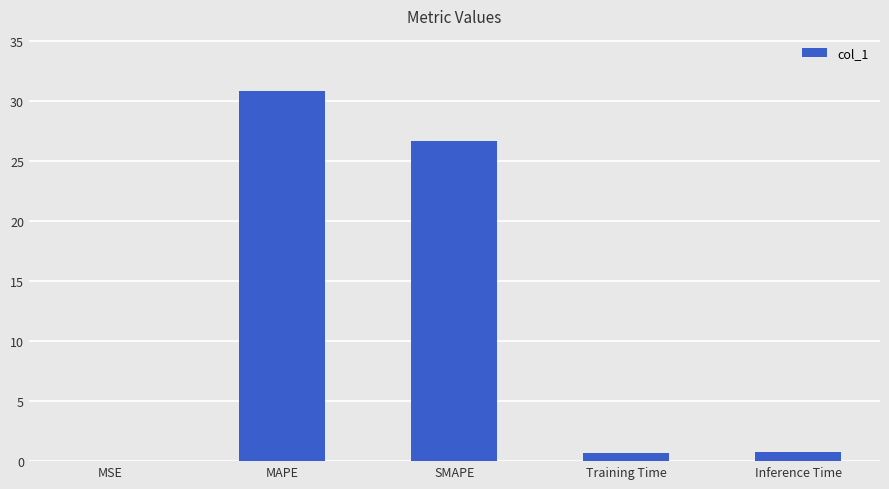

The value at SMAPE is 26.7. True or false?

True